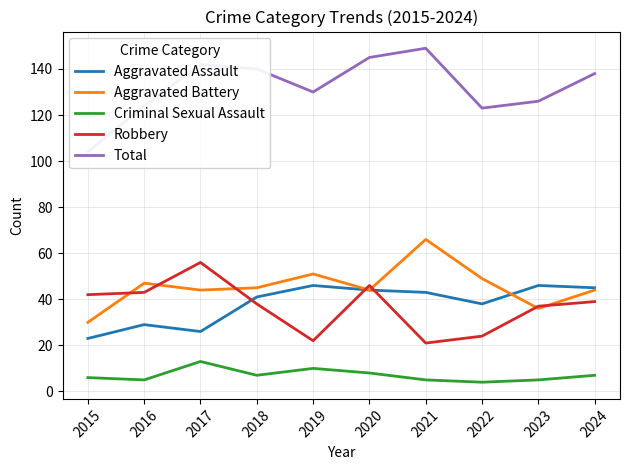

True or false: Criminal Sexual Assault and Aggravated Assault cross at least once.

False